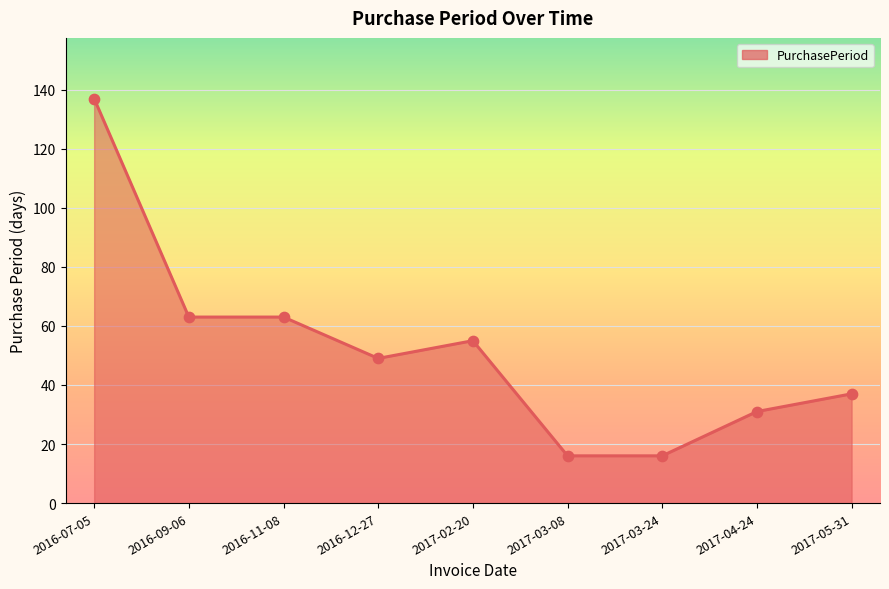

What is the change in value from 2016-09-06 to 2017-05-31?

-26